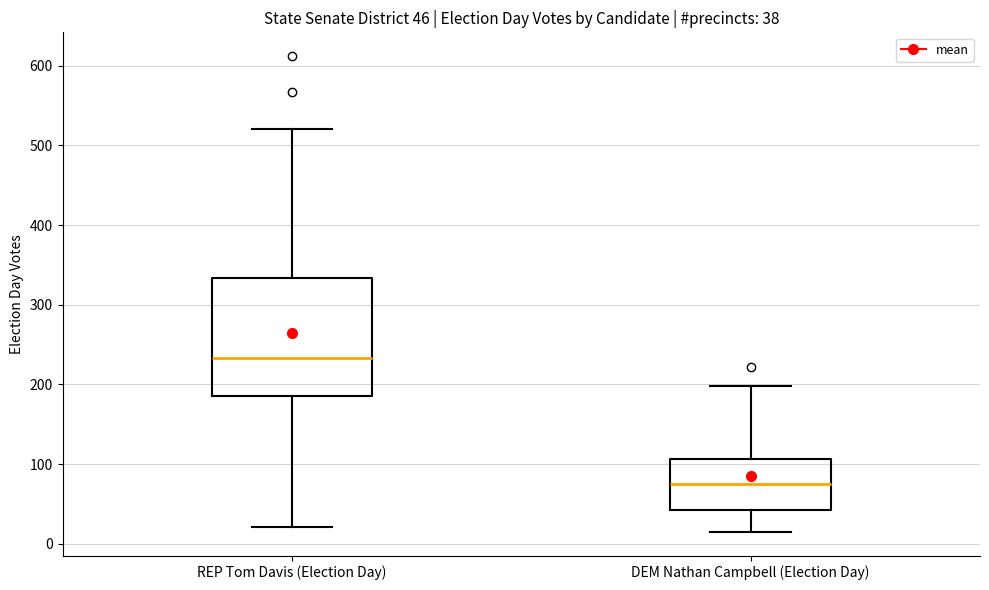

Which box is the tallest, from its lower edge to its upper edge?

REP Tom Davis (Election Day)